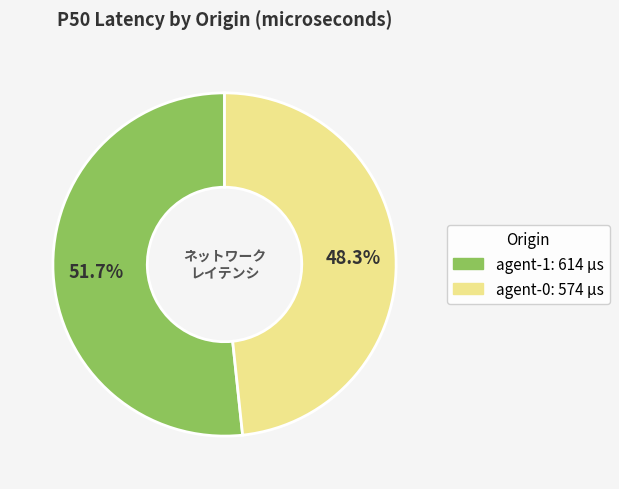

Does agent-1 account for over 50% of the chart?

Yes